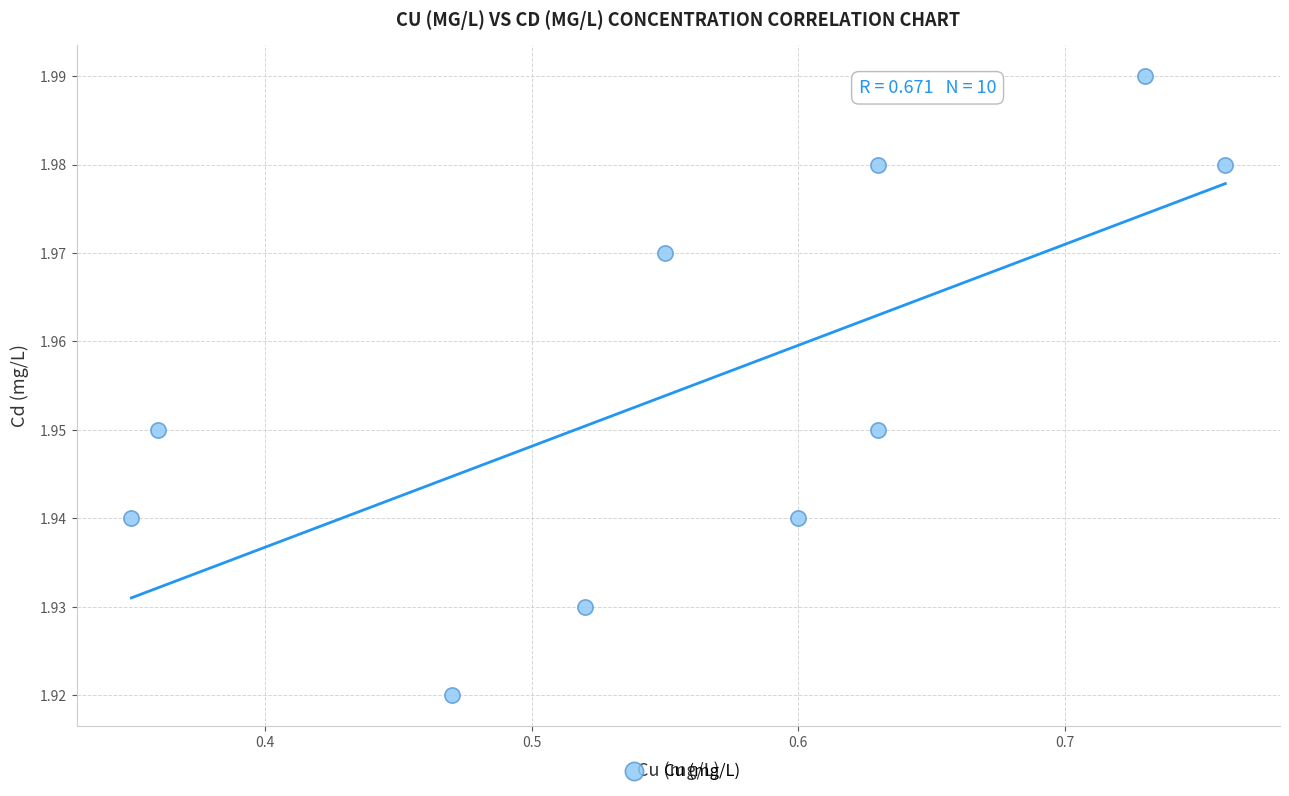

What is the range of X values (max minus min)?

0.4